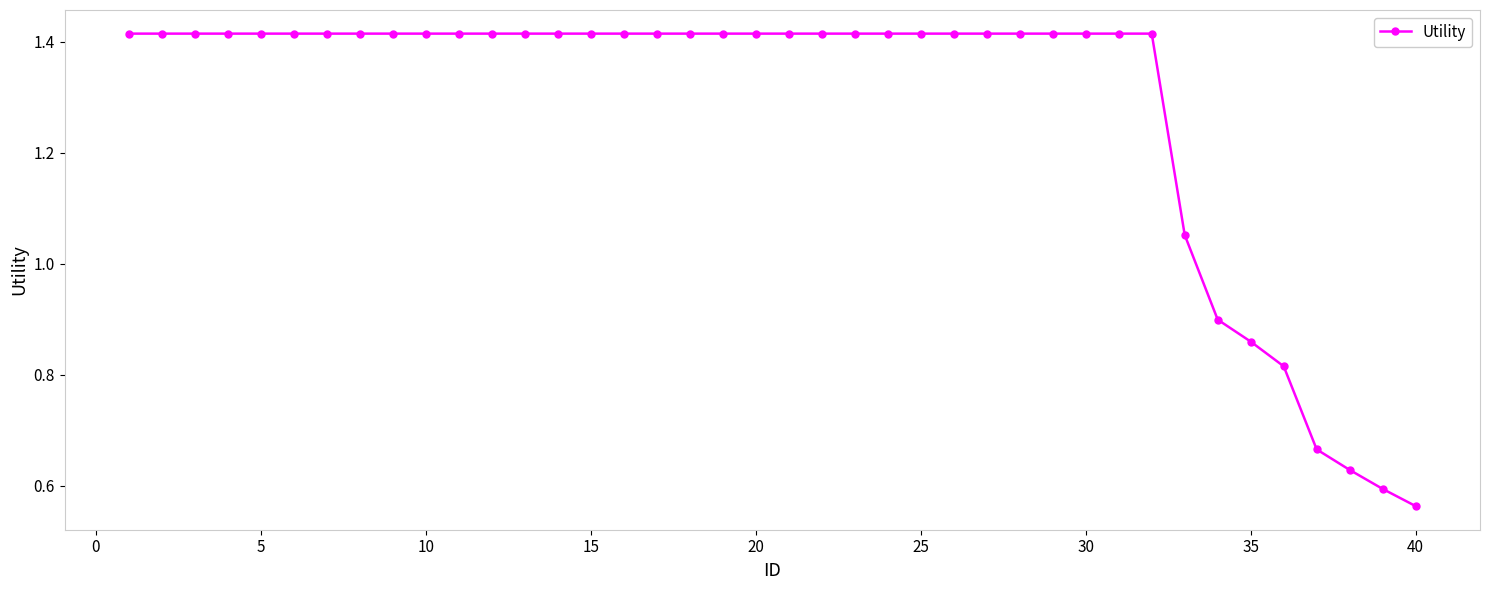

What is the average value?

1.3